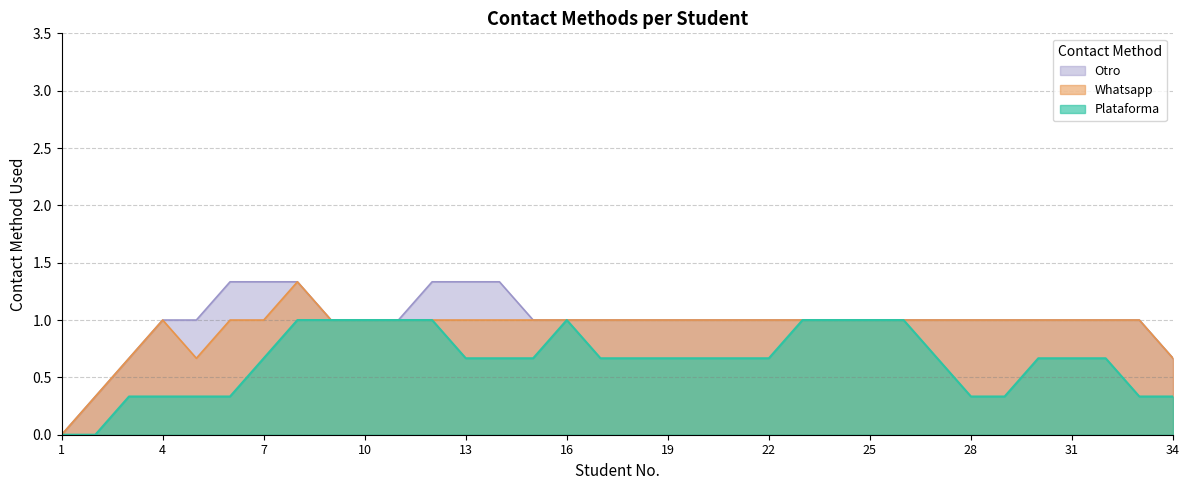

List the series in order of their overall mean, lowest first.

Plataforma, Whatsapp, Otro